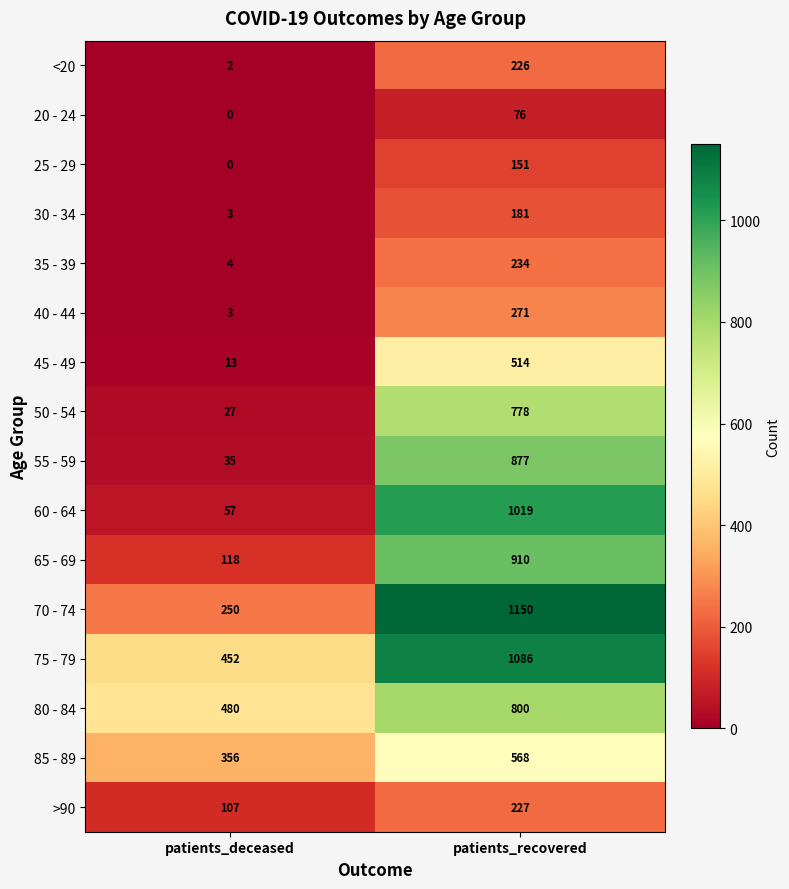

The value of 55 - 59 at patients_recovered is 403. True or false?

False